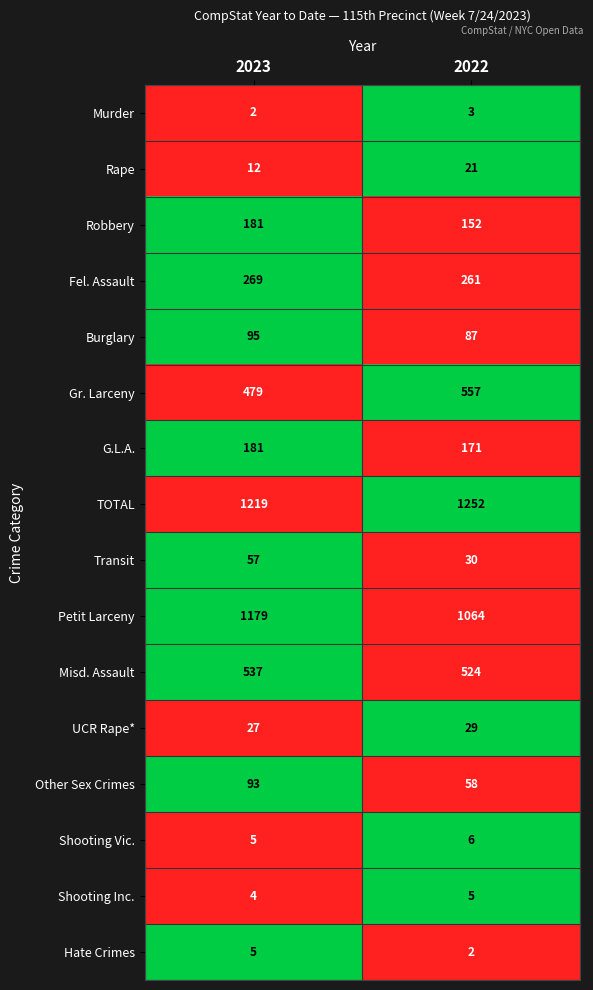

At which category is the sum across all series the highest?

2023